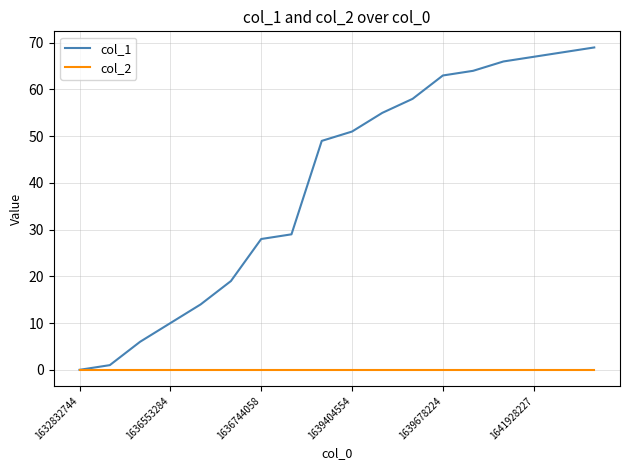

List the series in order of their overall mean, lowest first.

col_2, col_1